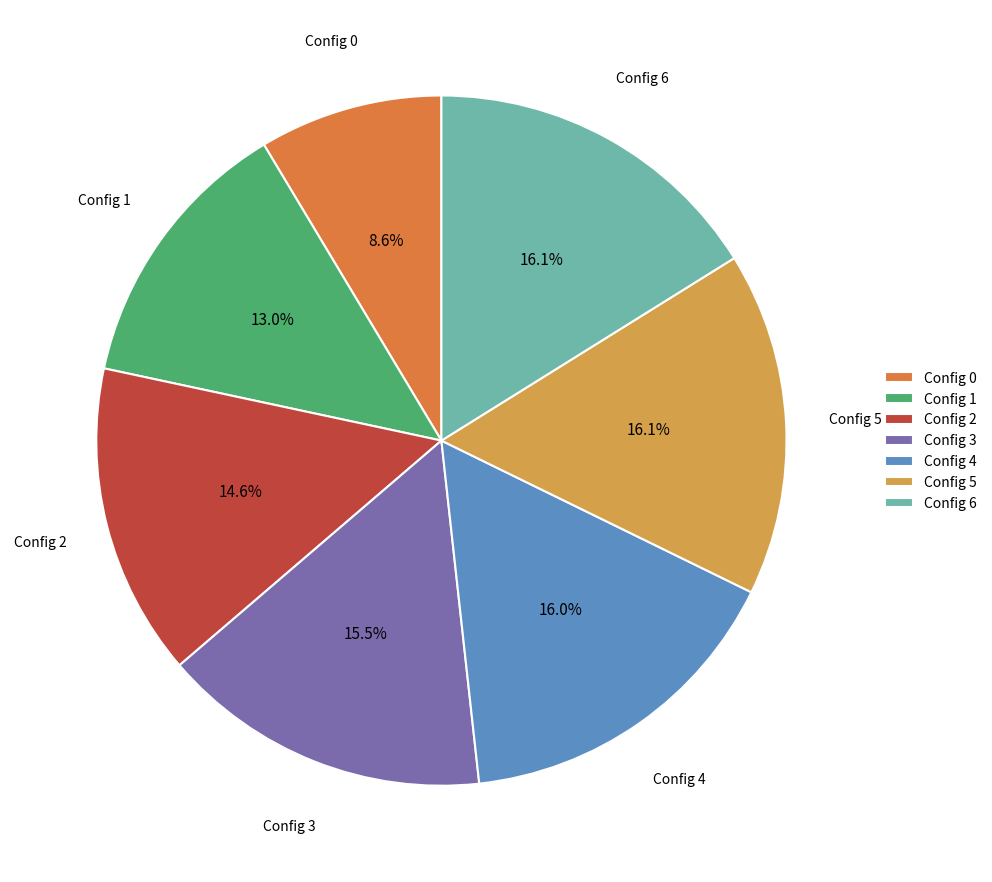

To the nearest percent, what is the average slice percentage?

14%